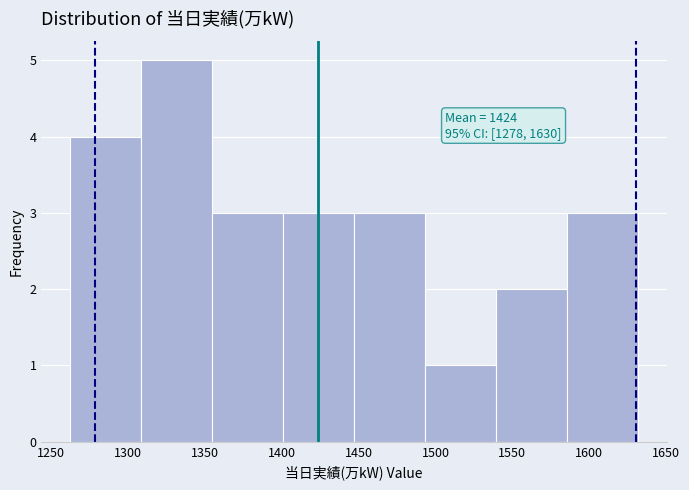

Which range on the x-axis has the tallest bar?

1310 to 1355